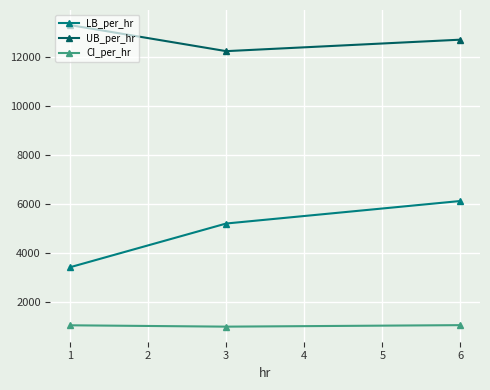

What is the value of the CI_per_hr point at the 2nd from the left?

1002.3